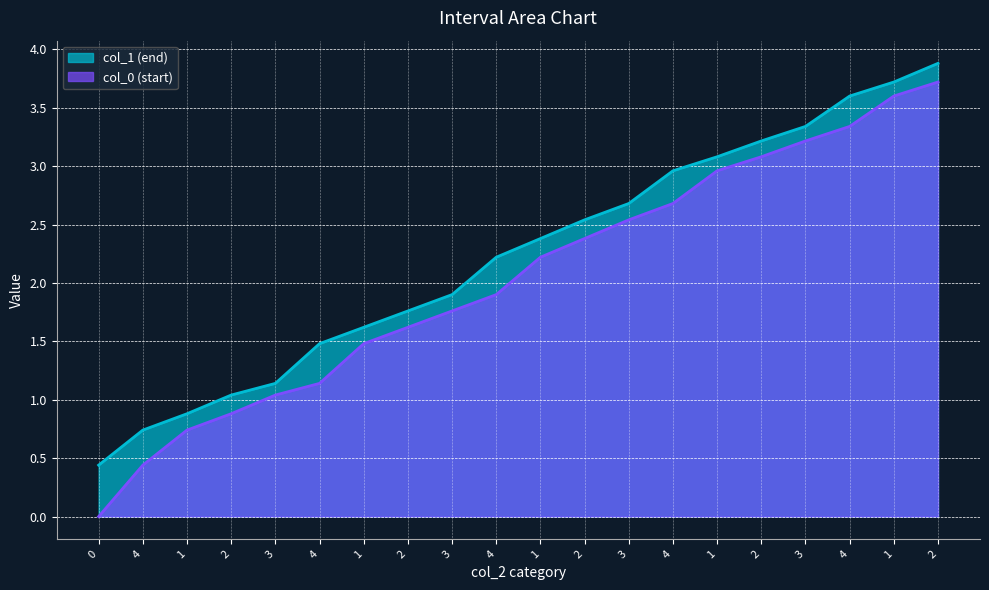

True or false: col_1 (end) and col_0 (start) intersect in this chart.

False